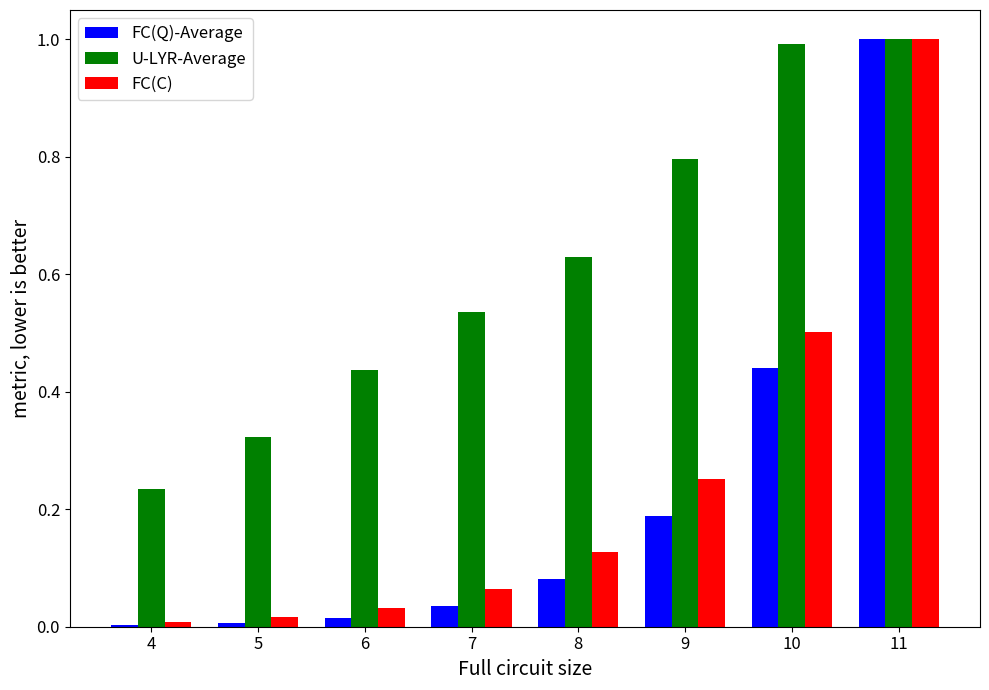

Which series changed the most between 4 and 7?

U-LYR-Average